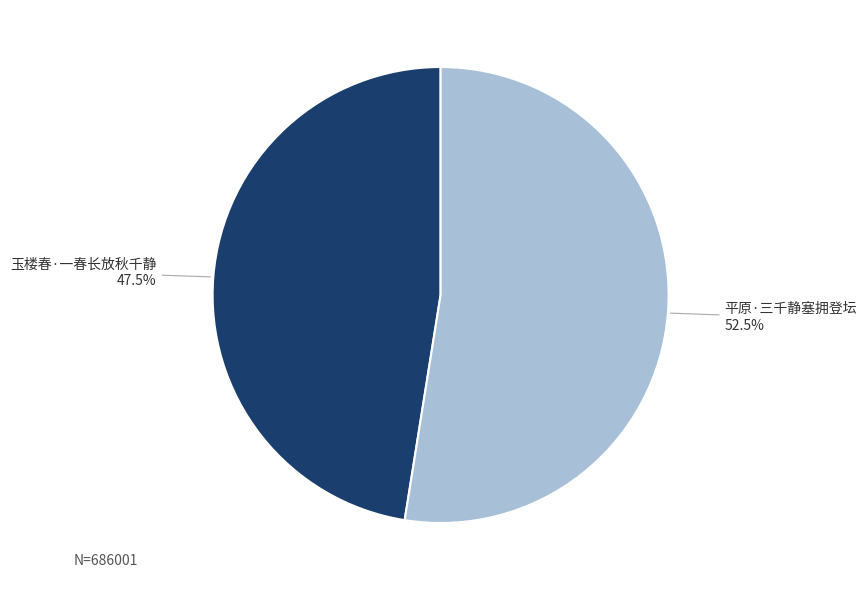

How many slices are in this pie chart?

2